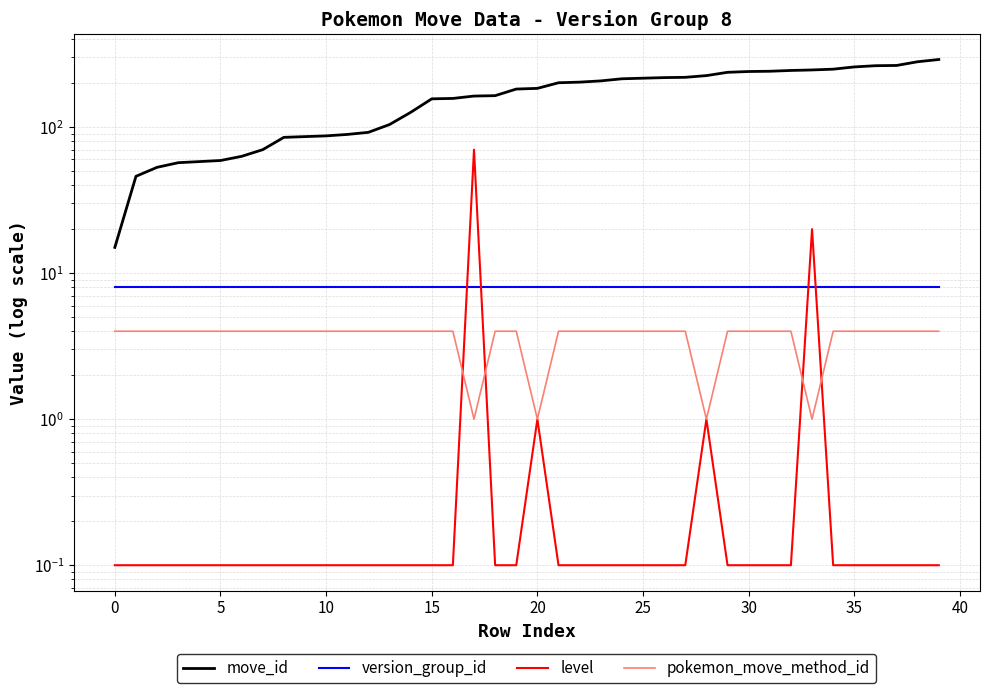

True or false: pokemon_move_method_id has more than 0 points higher than both neighbors.

False